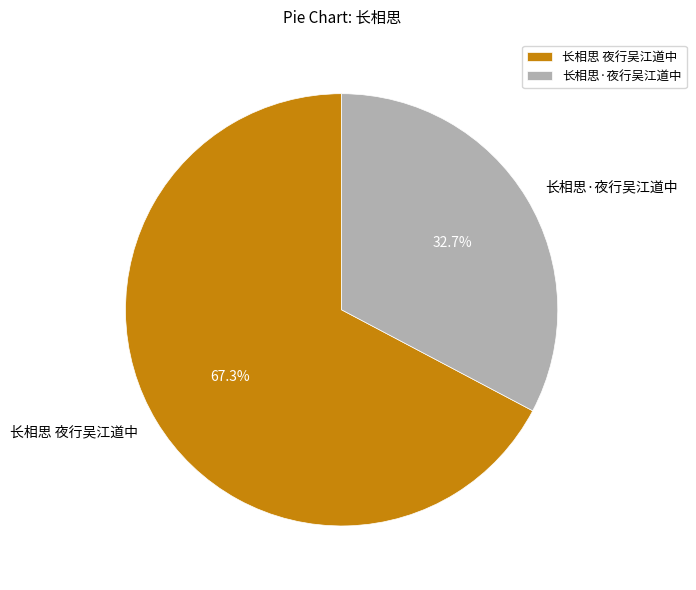

Does 长相思·夜行吴江道中 account for over 50% of the chart?

No